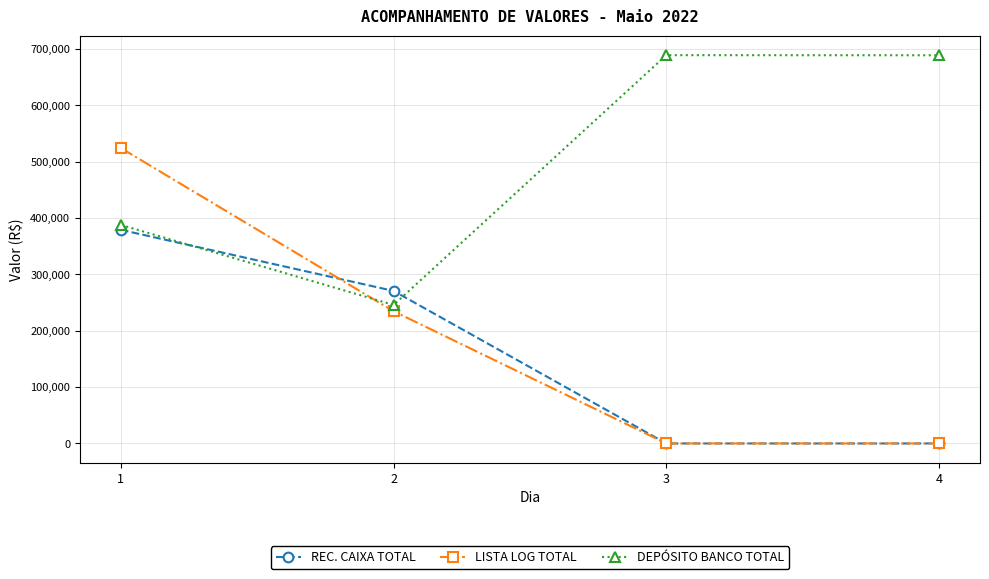

What is the difference between the maximum and minimum values in the LISTA LOG TOTAL series?

524259.5